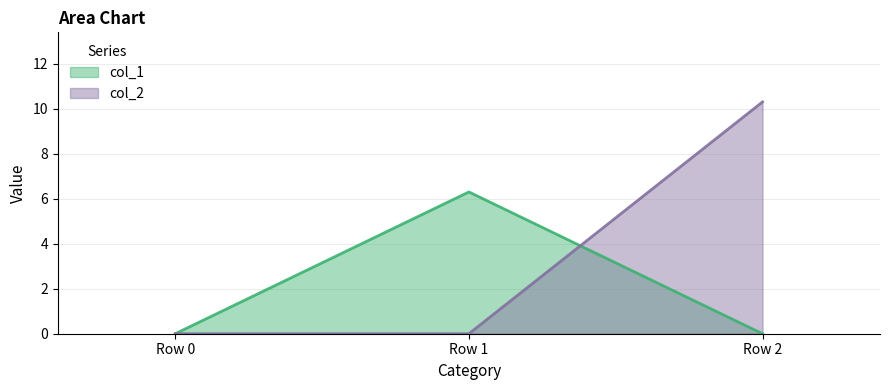

At Row 0, list the series in order from largest to smallest.

col_1 line, col_2 line